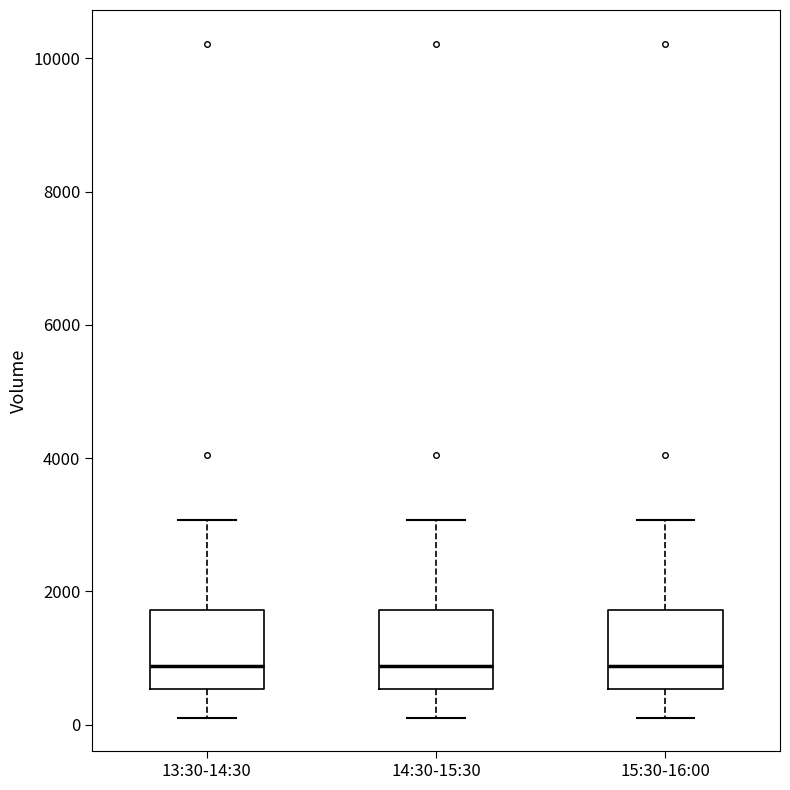

Reading left to right, read every box against the y-axis: the position of its median line, the range the box covers, and the ends of its whiskers. The values are not printed on the chart, so give them approximately, as read against the axis.

13:30-14:30: median 800, box 600 to 1800, whiskers 200 to 3000
14:30-15:30: median 800, box 600 to 1800, whiskers 200 to 3000
15:30-16:00: median 800, box 600 to 1800, whiskers 200 to 3000